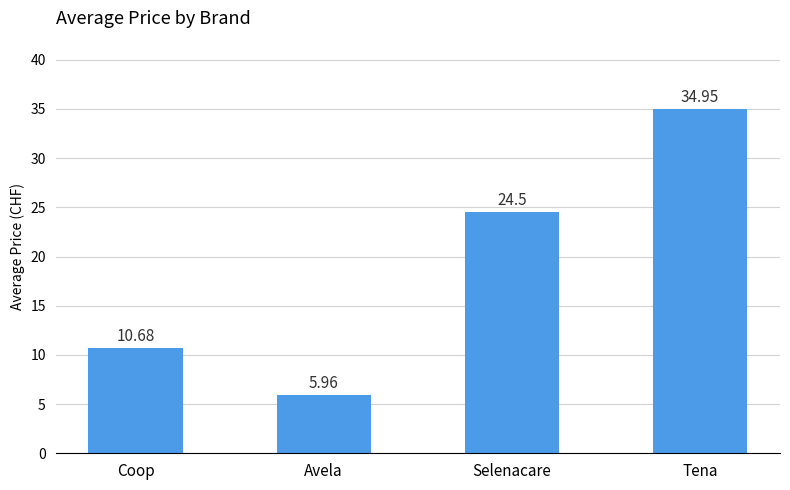

At which label does the data first exceed 24?

Selenacare